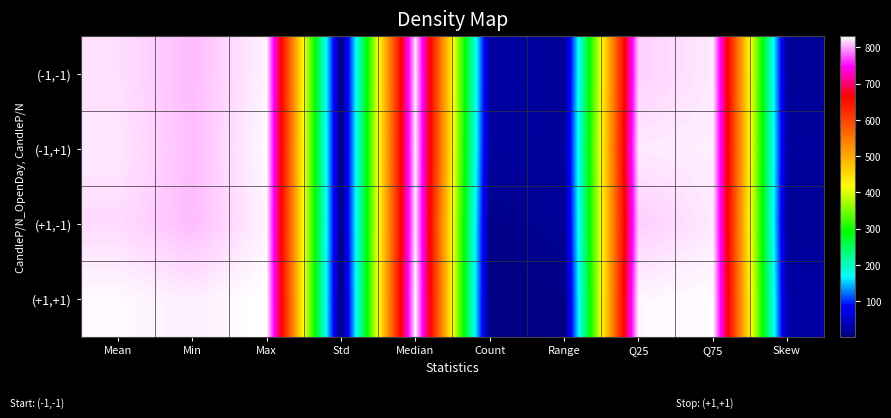

At Std, list the series in order from smallest to largest.

(+1,+1), (-1,+1), (-1,-1), (+1,-1)